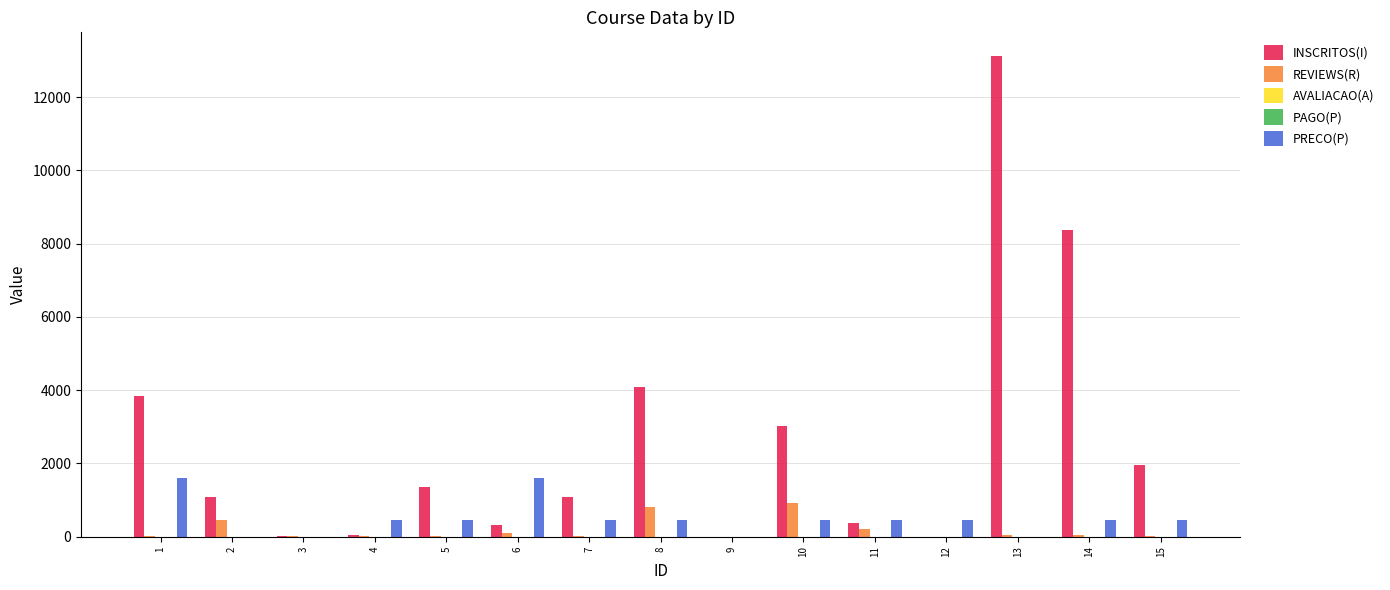

Is it true that REVIEWS(R) equals 10.0 at 4?

True